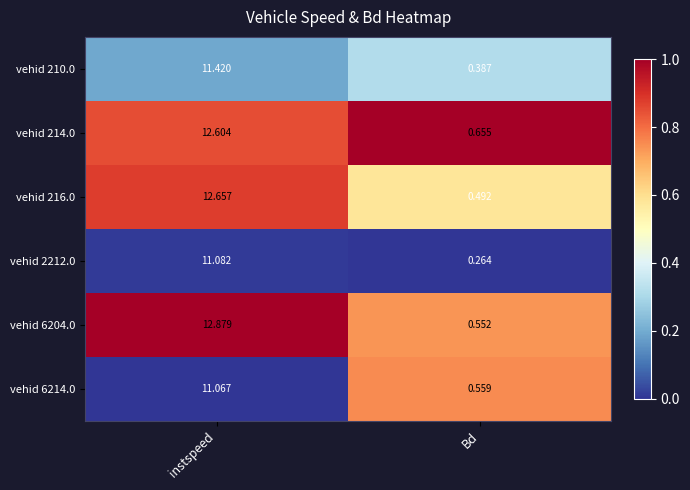

Where is vehid 214.0 nearest to the value 6?

Bd